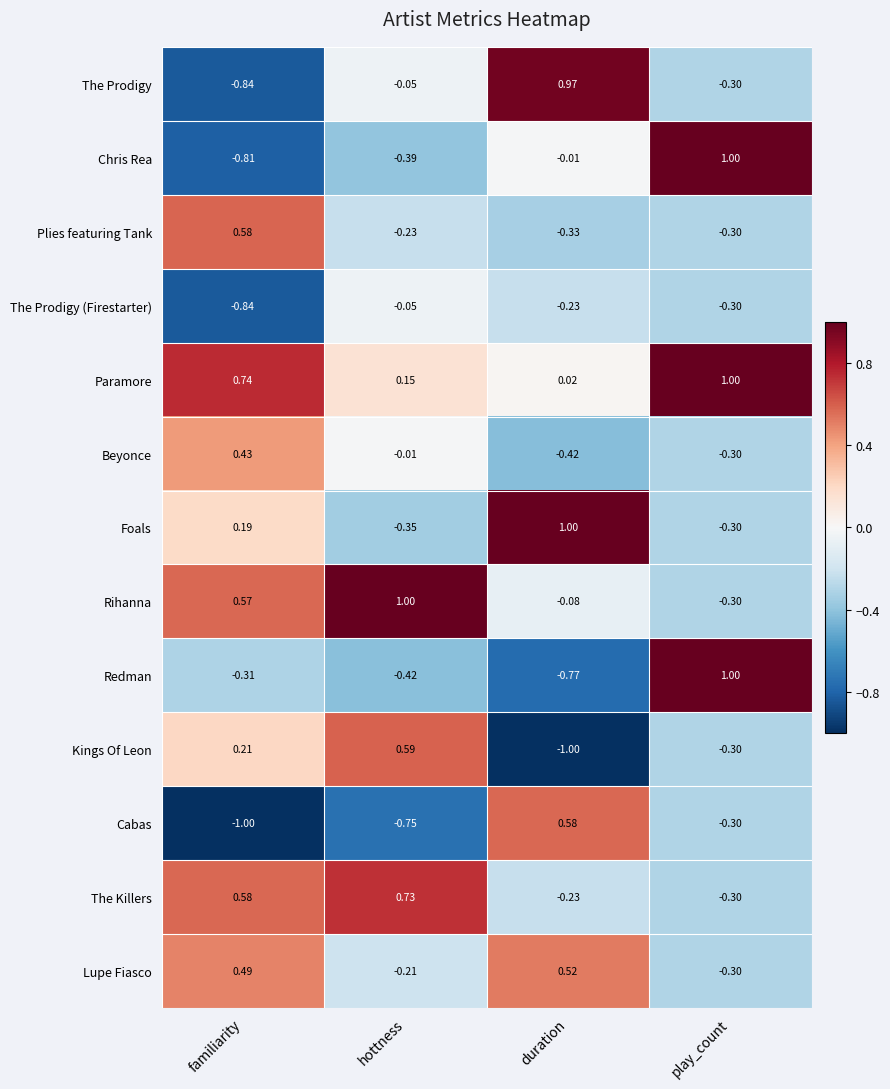

How many values in Chris Rea are below zero?

3